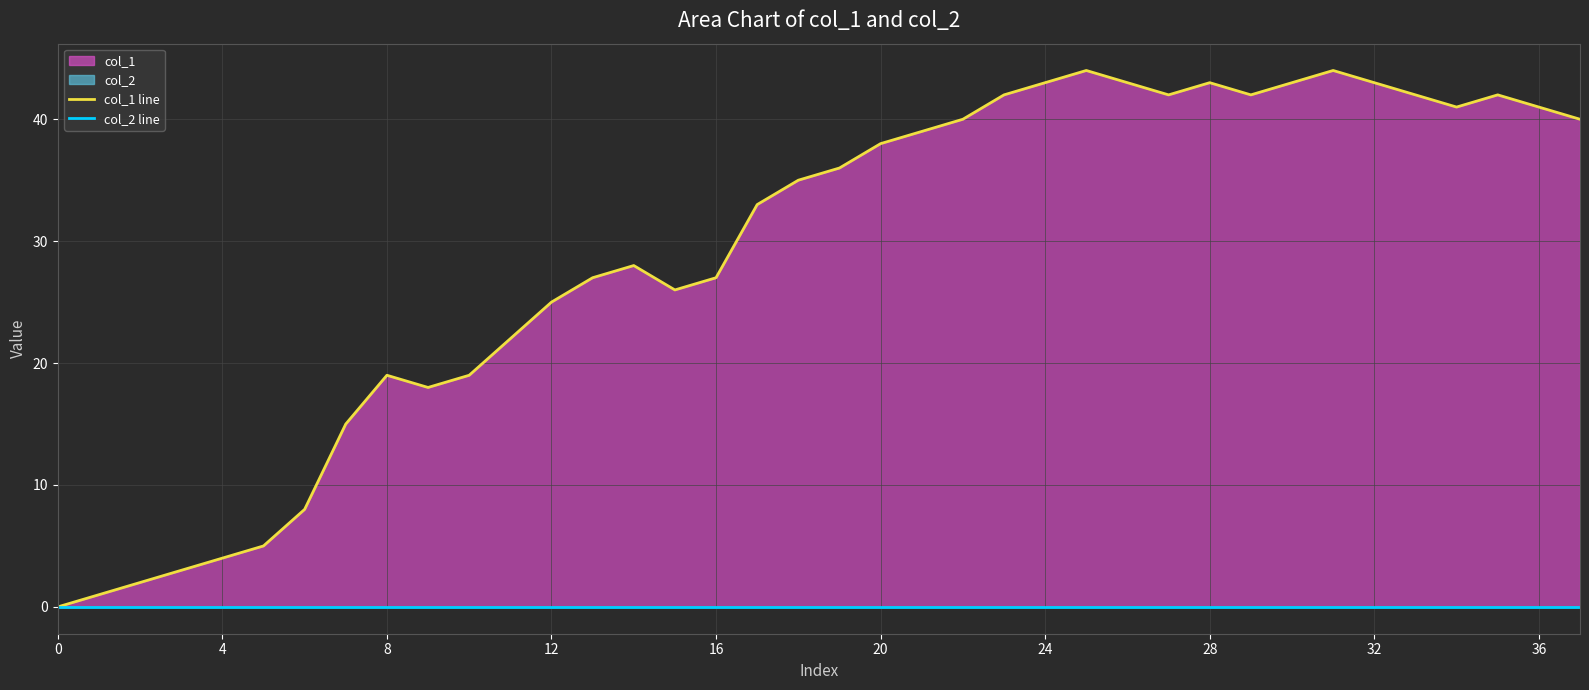

True or false: col_2 line has more than 1 interior local peaks.

False